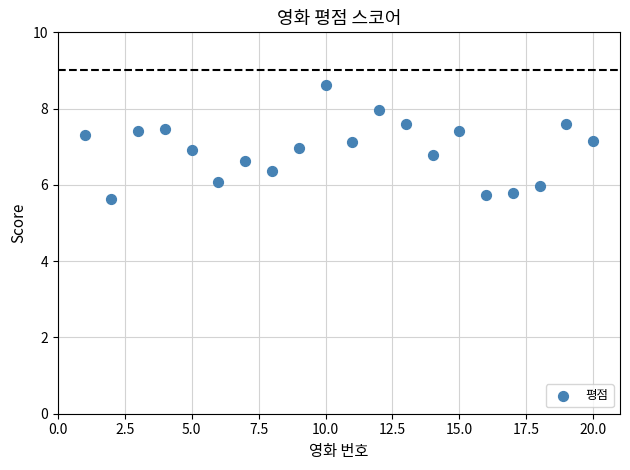

What is the range of X values (max minus min)?

19.0